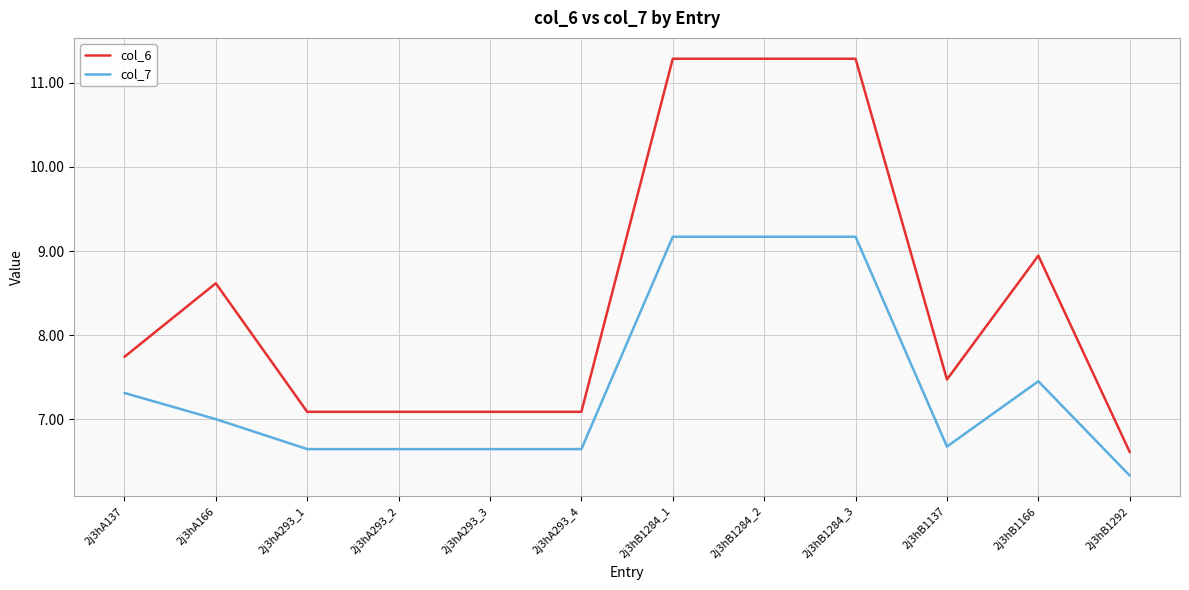

List the series in order of their peak value, highest first.

col_6, col_7